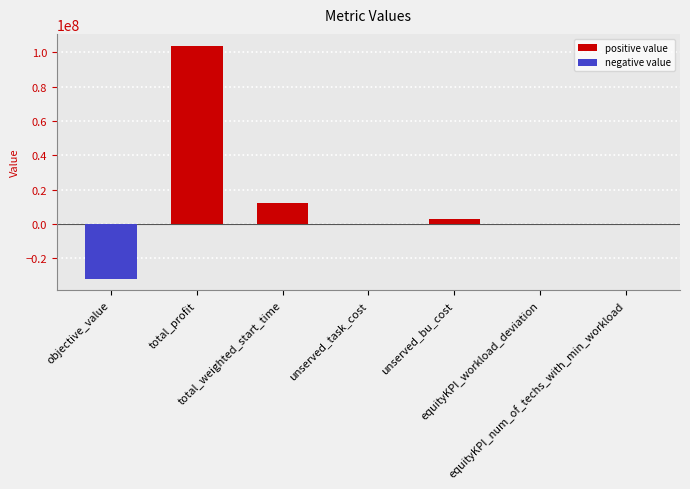

What is the sum of all values?

87137879.9